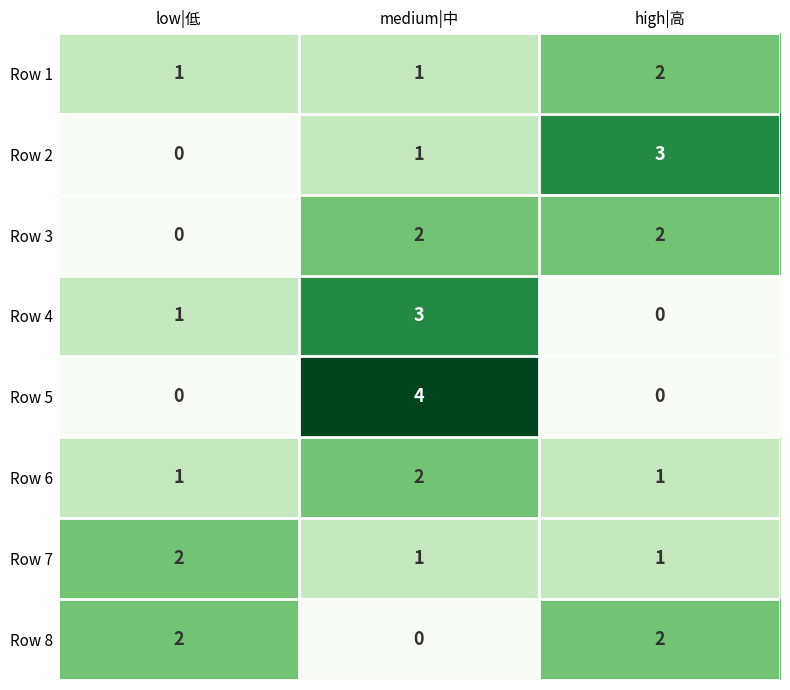

What is the sum of the Row 4 values at medium|中 and low|低?

4